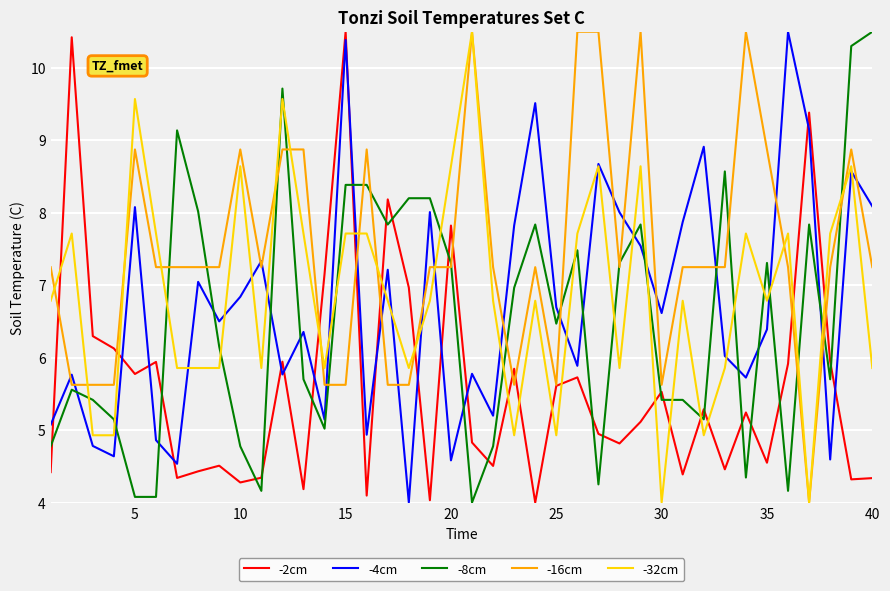

What is the highest value of the -32cm series?

10.5